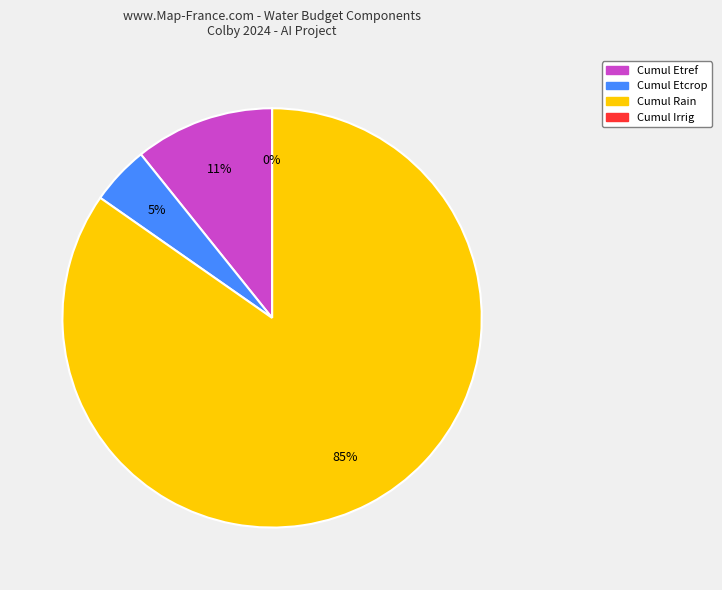

True or false: Cumul Etcrop accounts for 10% of the total.

False